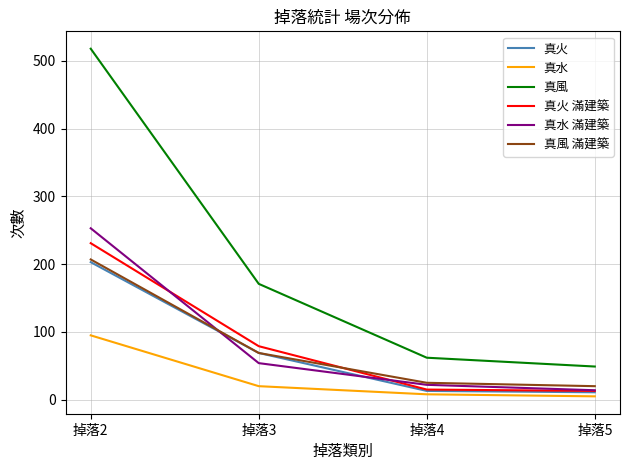

Between 掉落2 and 掉落3, which series saw the biggest shift?

真風